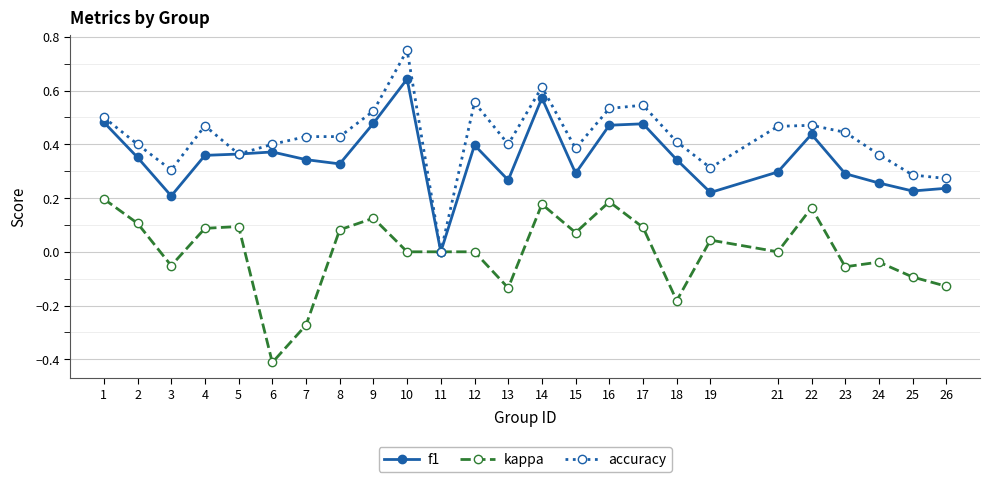

True or false: kappa has more than 2 interior local peaks.

True